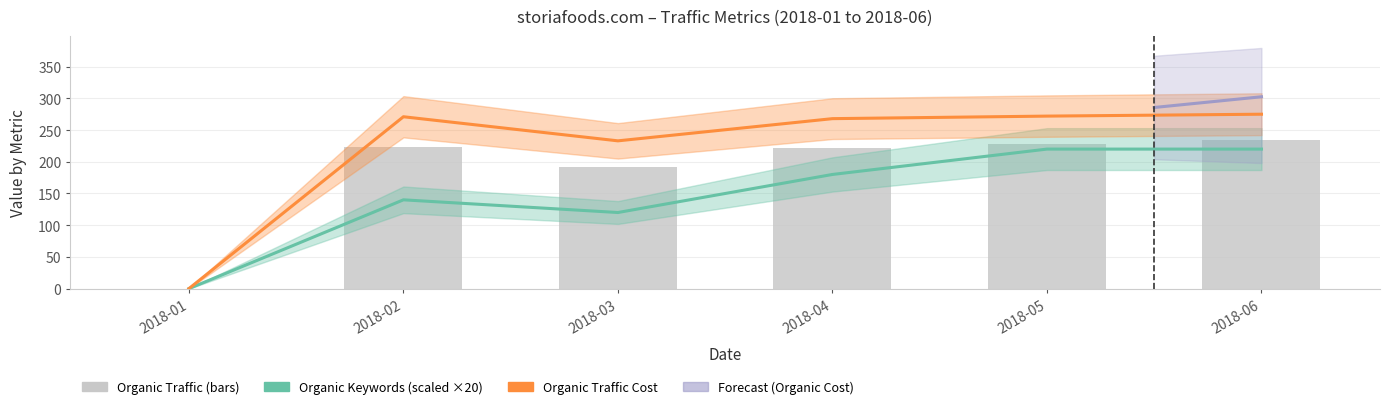

Reading right to left, transcribe all the data shown in this chart.

Organic Traffic: 2018-06=235	2018-05=228	2018-04=221	2018-03=191	2018-02=224	2018-01=0
Organic Keywords: 2018-06=220	2018-05=220	2018-04=180	2018-03=120	2018-02=140	2018-01=0
Organic Traffic Cost: 2018-06=275	2018-05=272	2018-04=268	2018-03=233	2018-02=271	2018-01=0